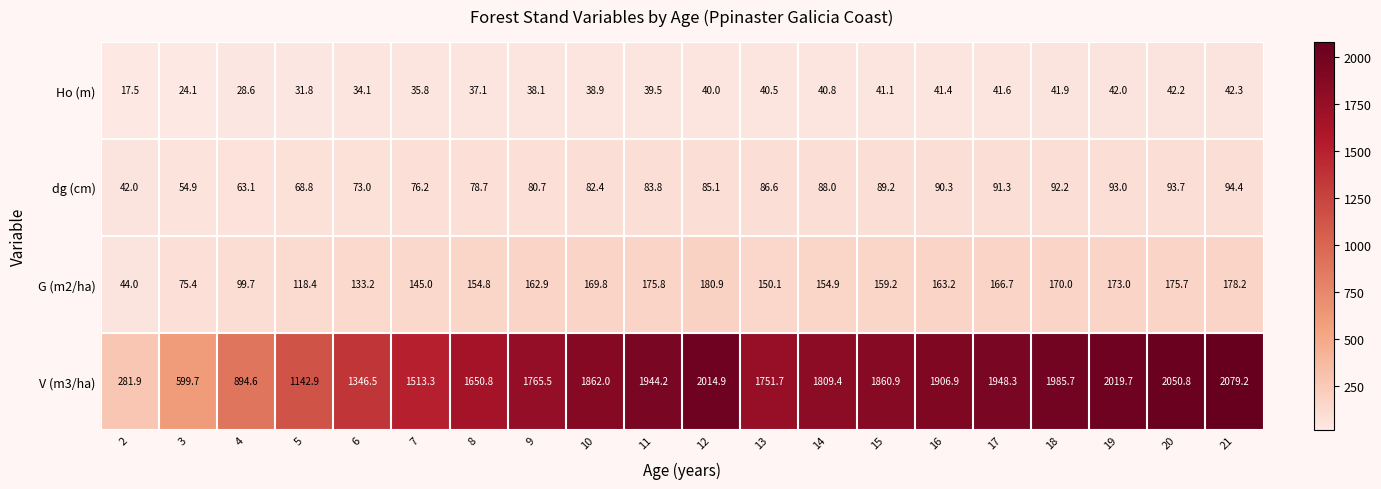

What is the total value across all series at 9?

2047.2